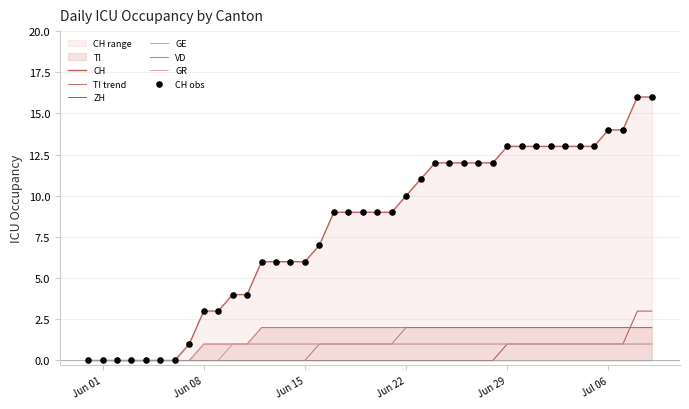

At which category is the sum across all series the highest?

2020-07-08